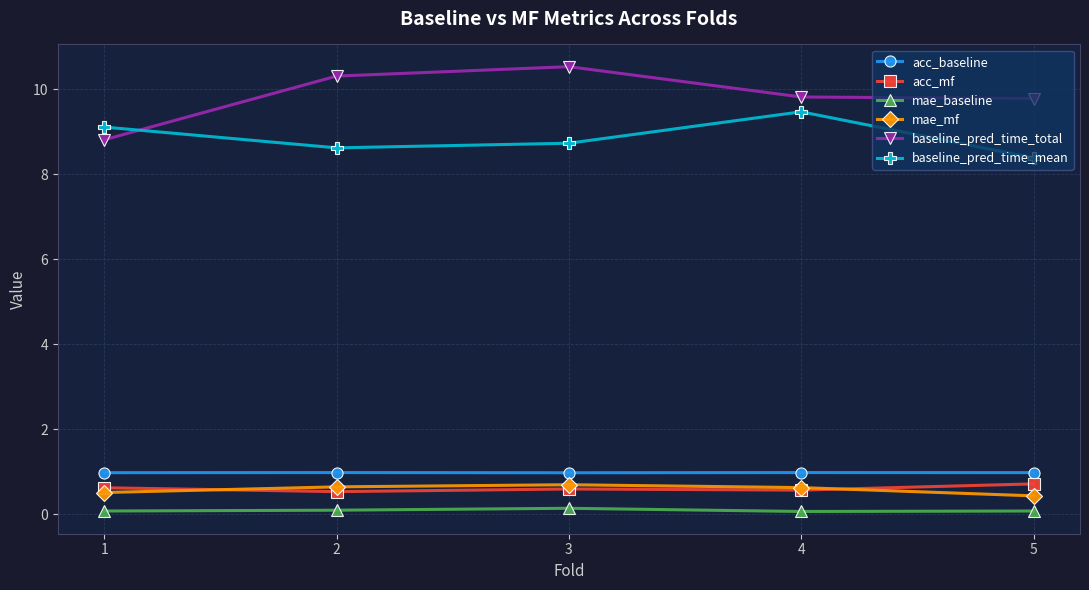

What is the maximum value shown in the chart?

10.5